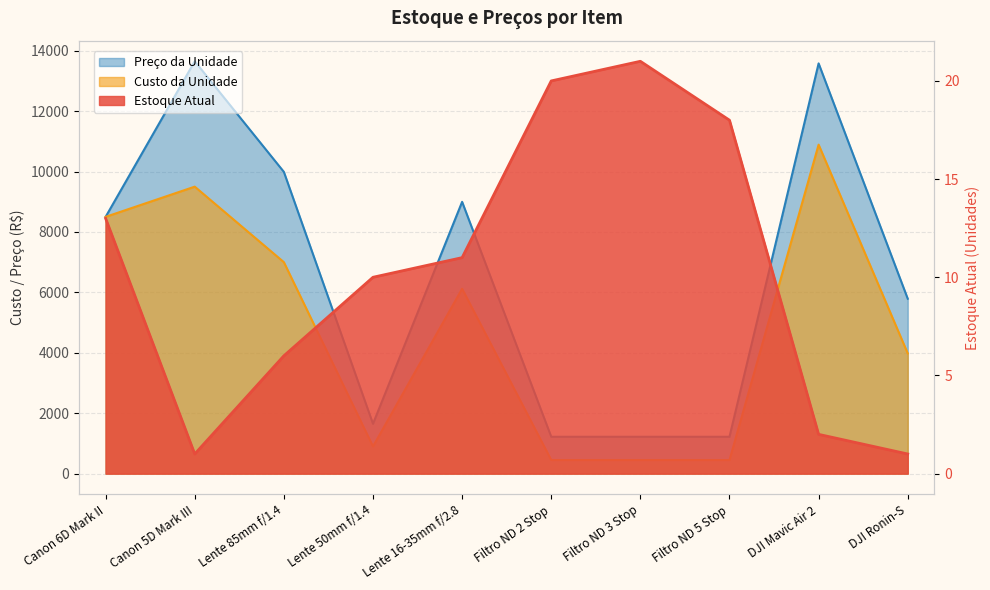

What is the maximum value for Preco da Unidade?

13650